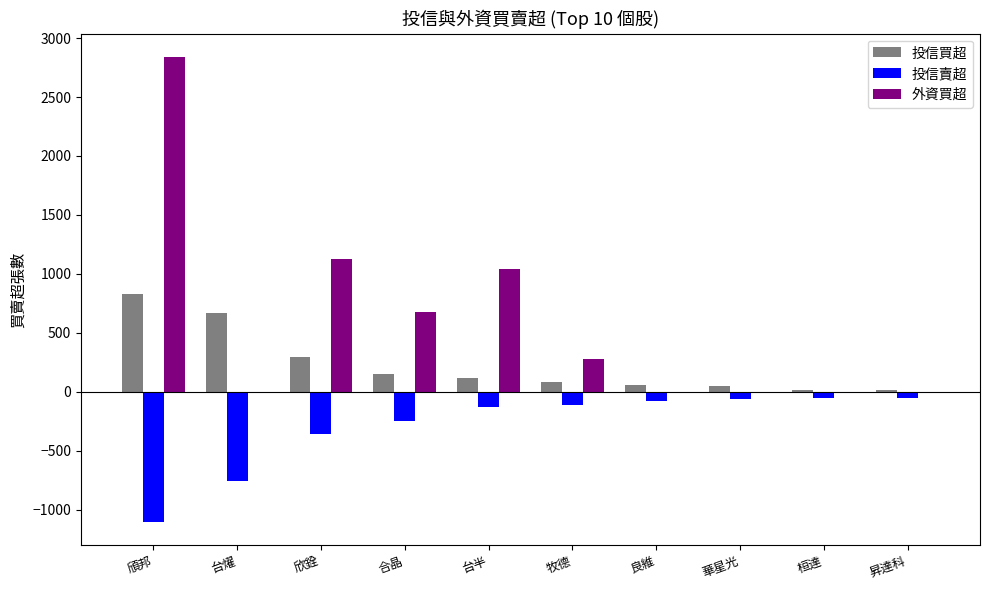

What value does the 投信買超 series have at 桓達, to the nearest 10?

20